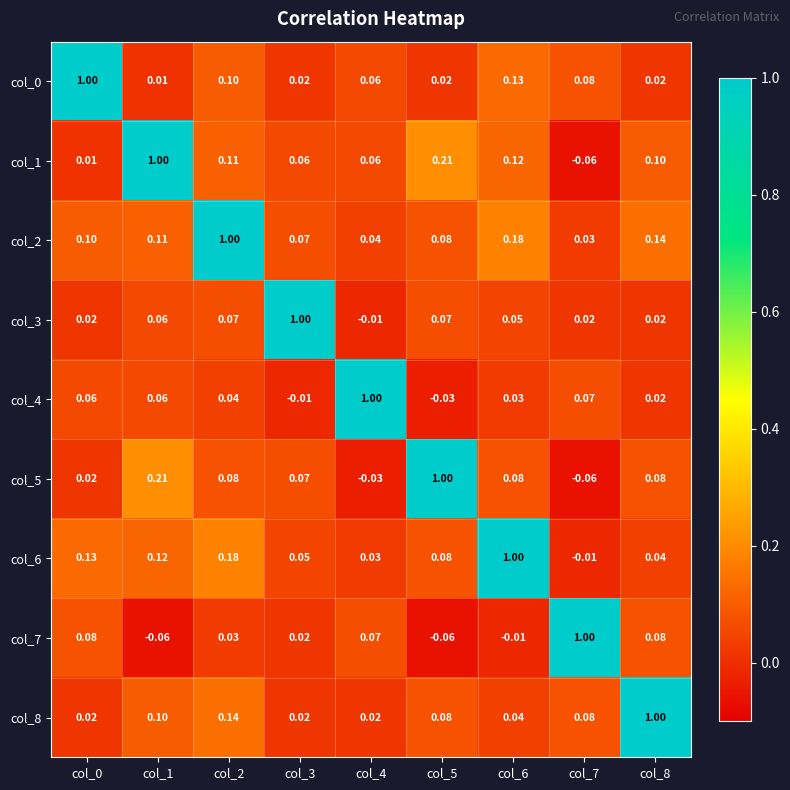

Is the value of col_1 at col_0 greater than the value of col_8 at col_7?

No